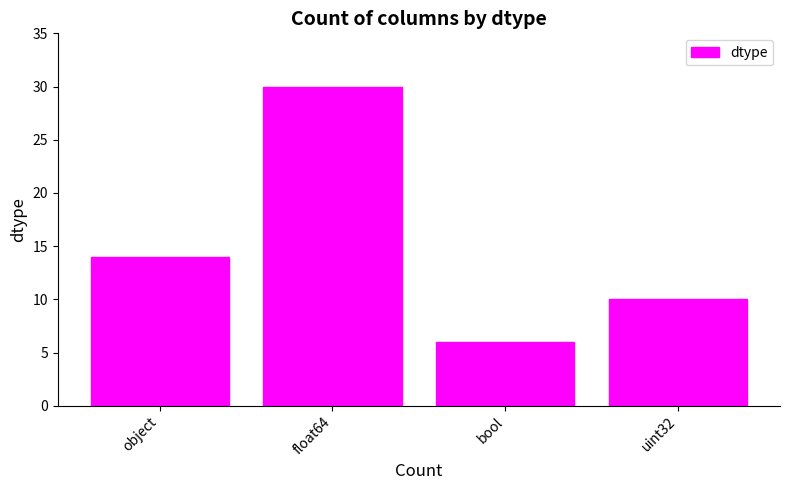

Which label corresponds to the smallest value in the chart?

bool